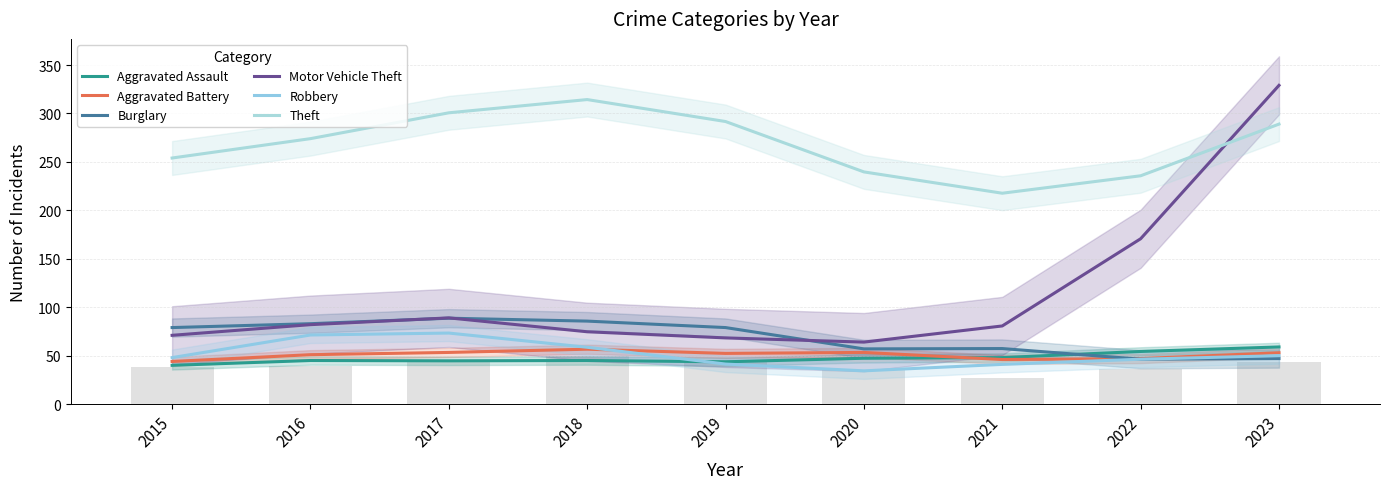

True or false: Aggravated Battery has a value of 52.3 at 2019.

True